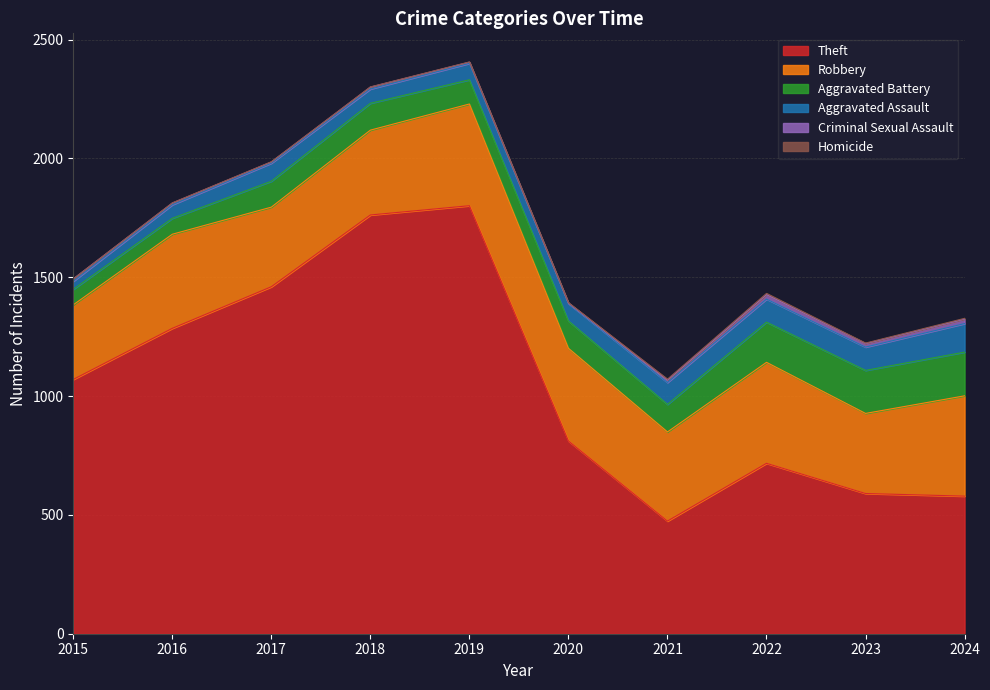

What are all the series names shown in the legend?

Theft, Robbery, Aggravated Battery, Aggravated Assault, Criminal Sexual Assault, Homicide